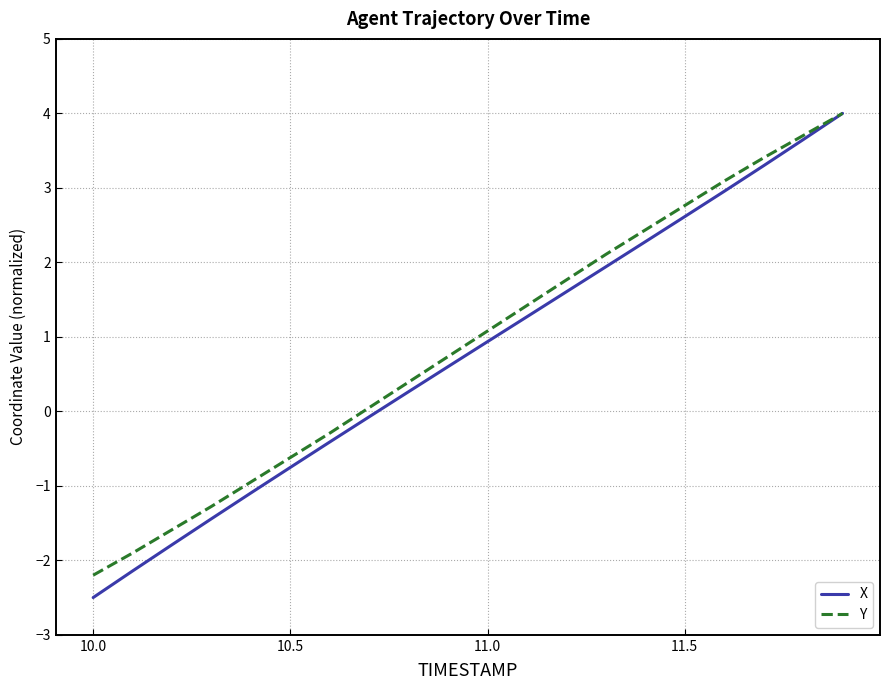

How many lines are shown in the chart?

2